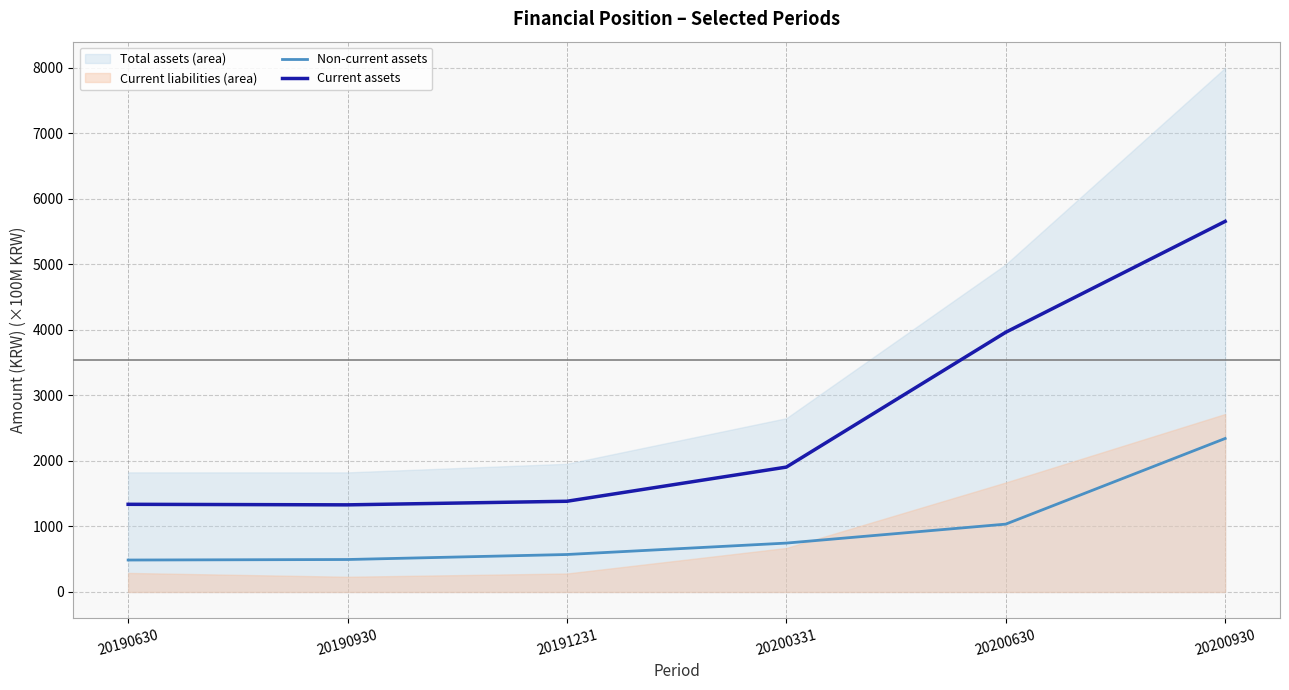

True or false: Current assets and Non-current assets intersect in this chart.

False